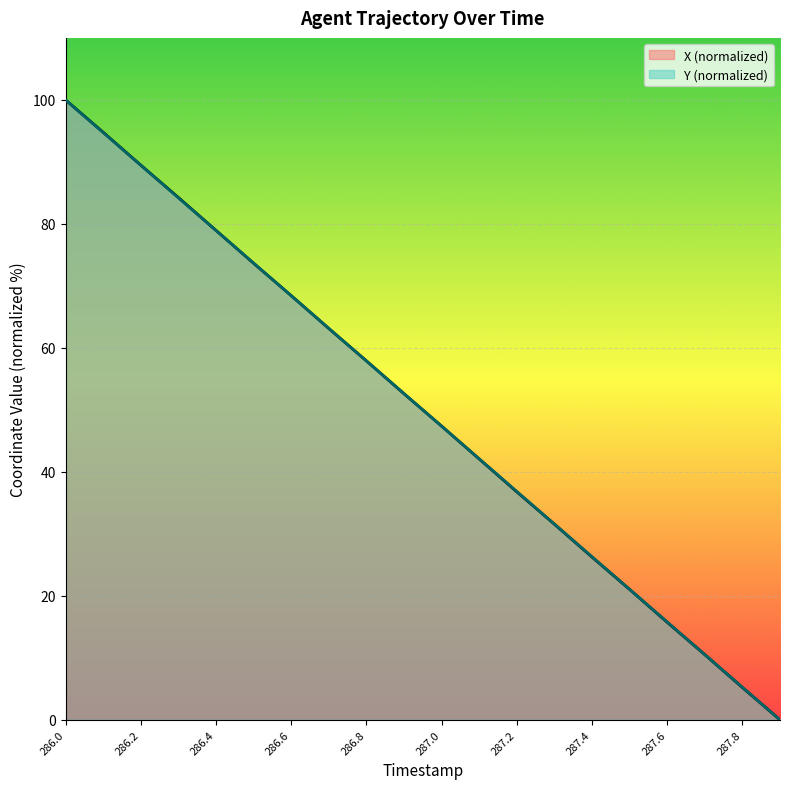

Between 286.9 and 287.8, which series saw the biggest shift?

X